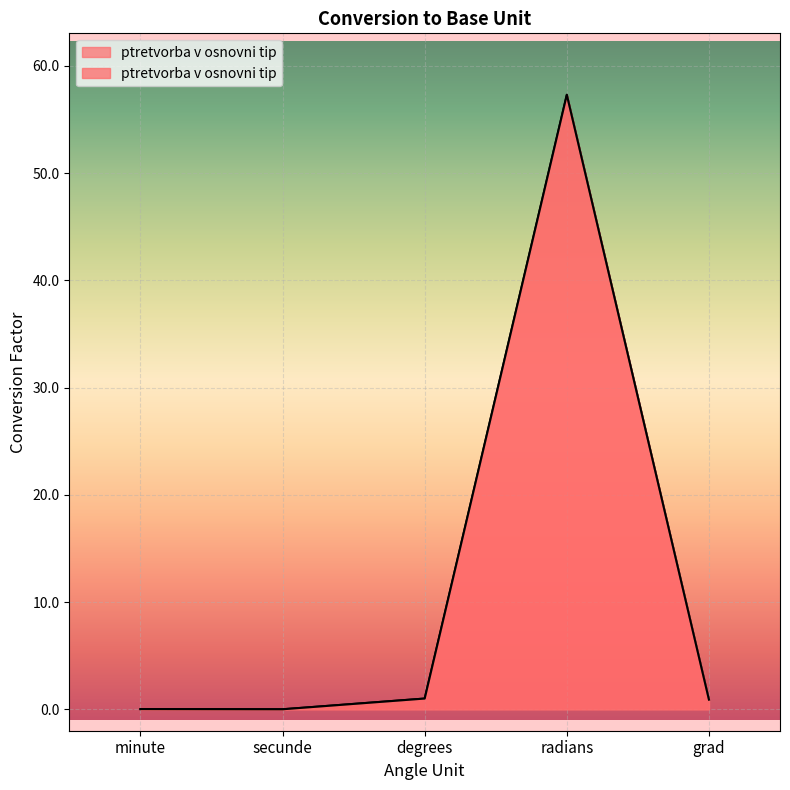

What is the change in value from degrees to grad?

-0.1